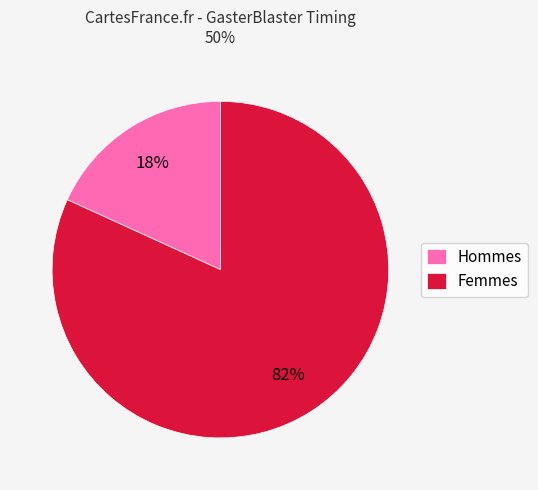

Which slice is the largest?

Femmes